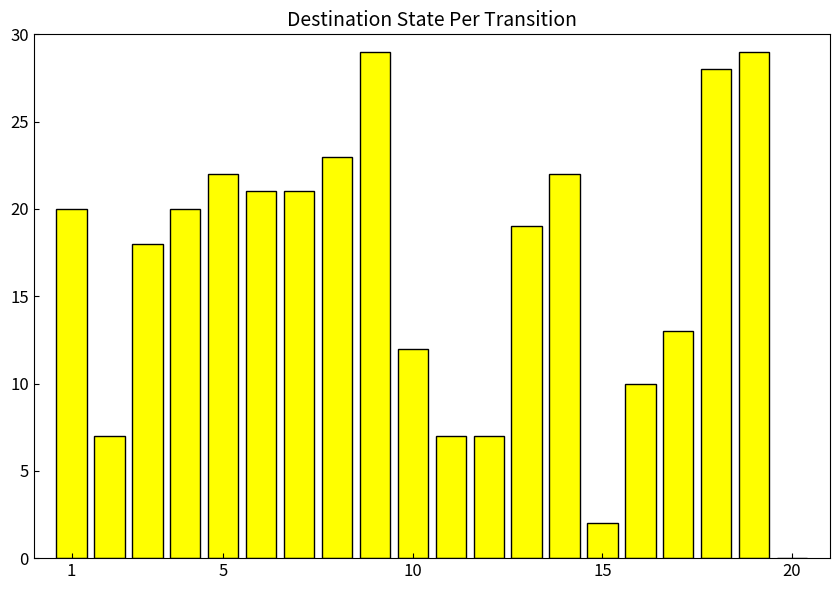

What is the sum of all values?

330